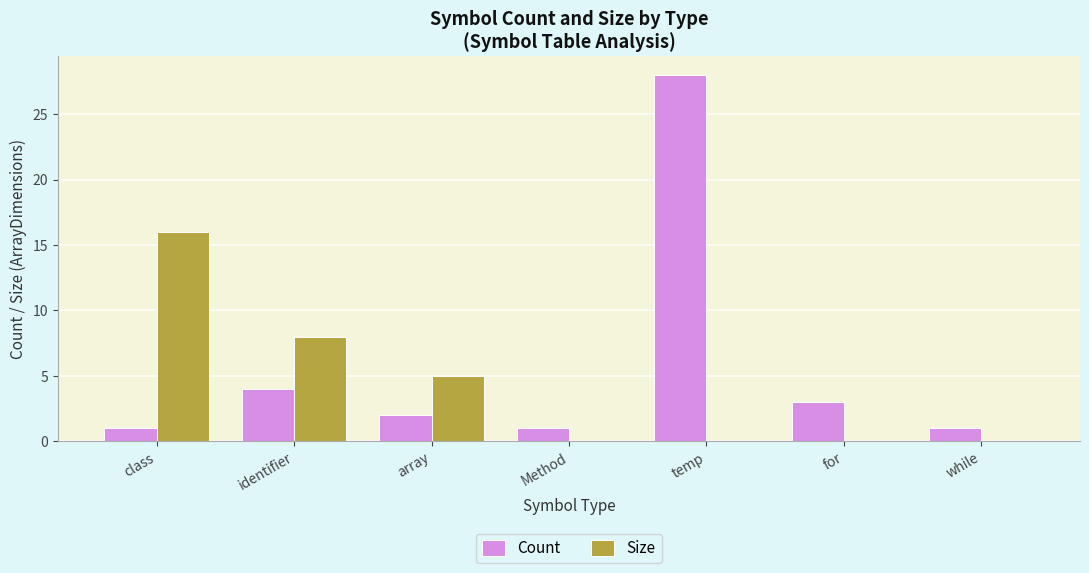

At which category is the sum across all series the highest?

temp